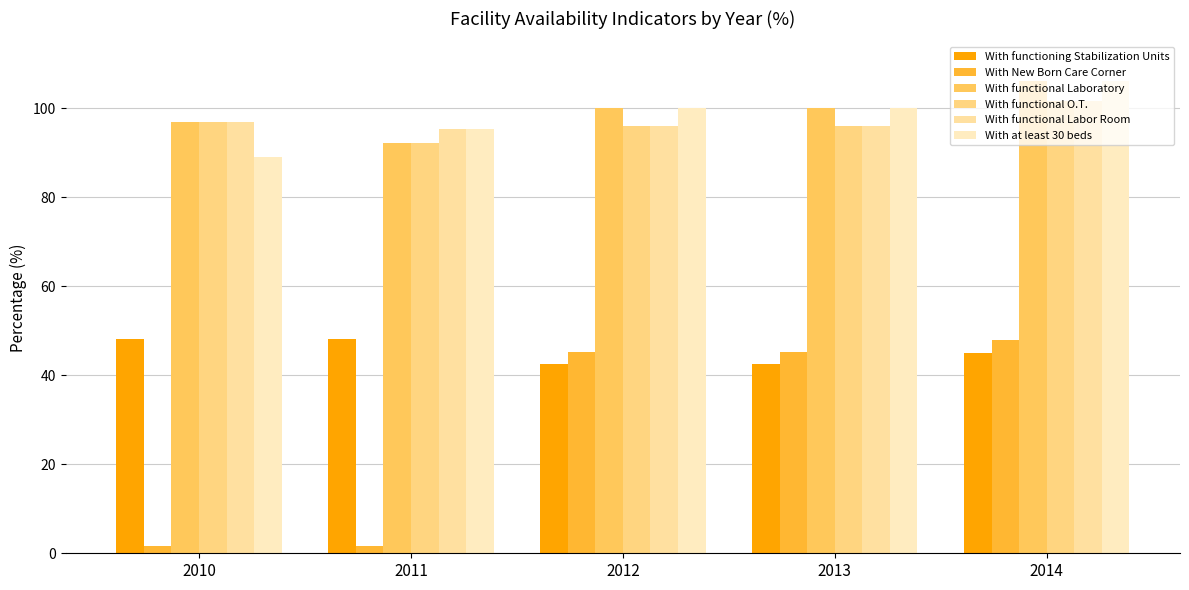

What is the lowest value of the With functional Laboratory series?

92.1